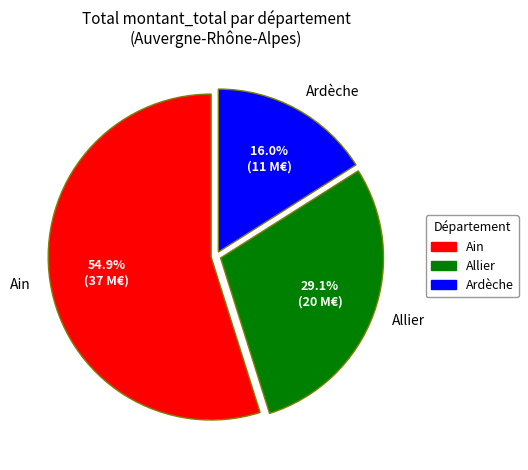

Is there a majority slice in this chart?

Yes